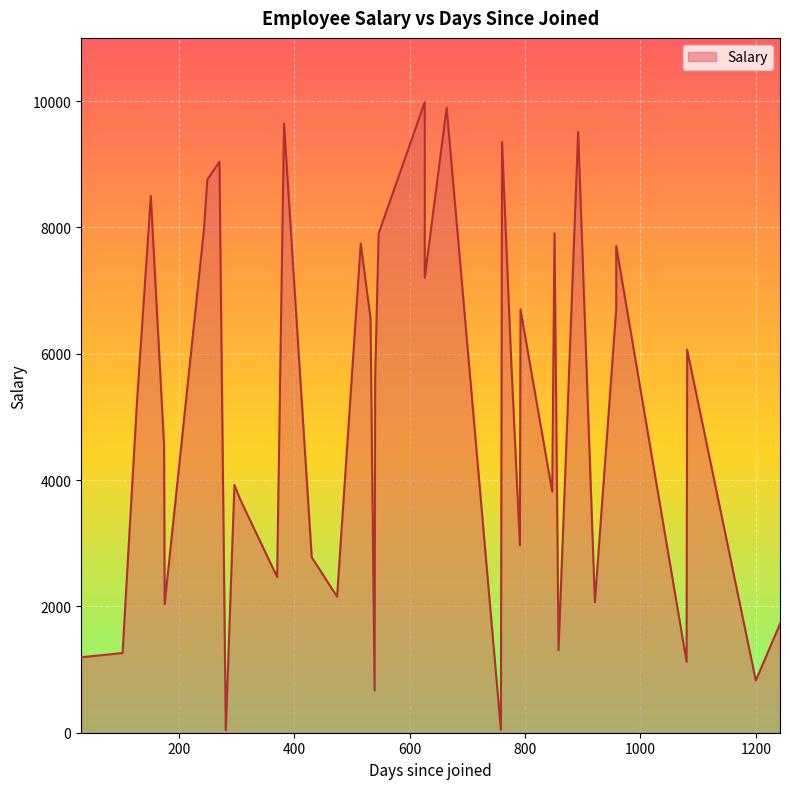

Which category has the lowest value across all series?

281